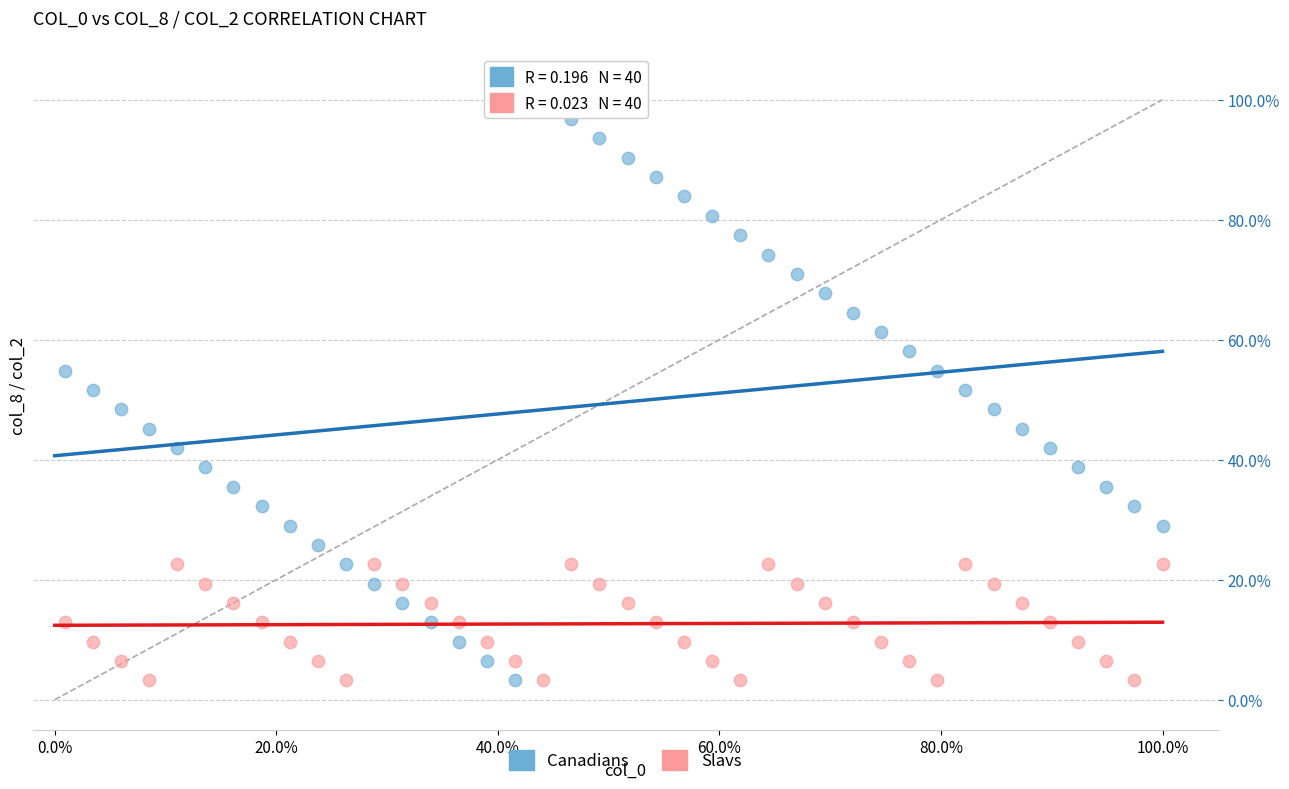

What are all the series names shown in the legend?

Canadians, Slavs